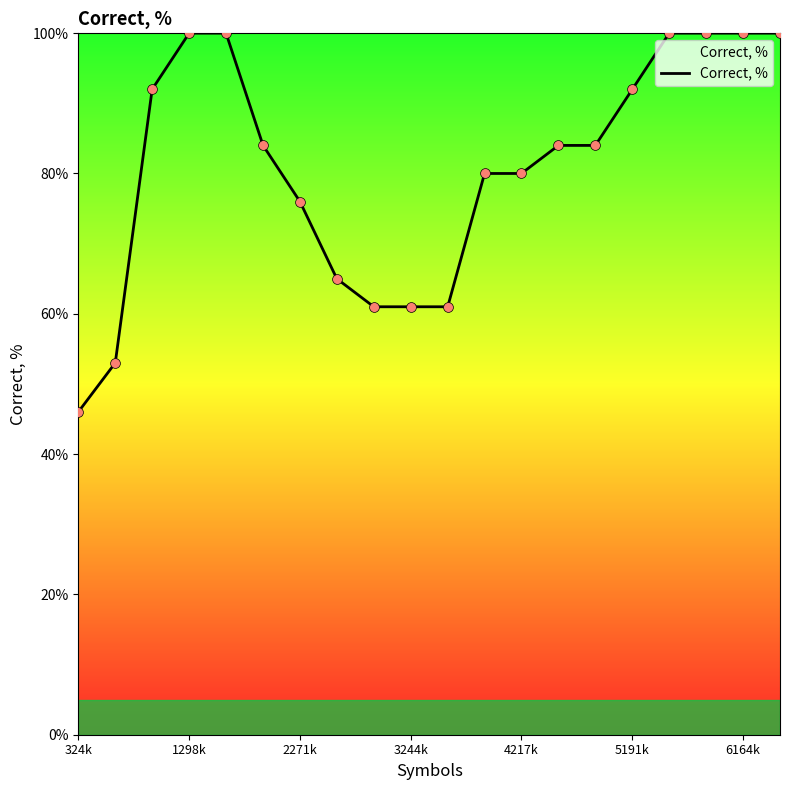

What is the minimum value shown in the chart?

46